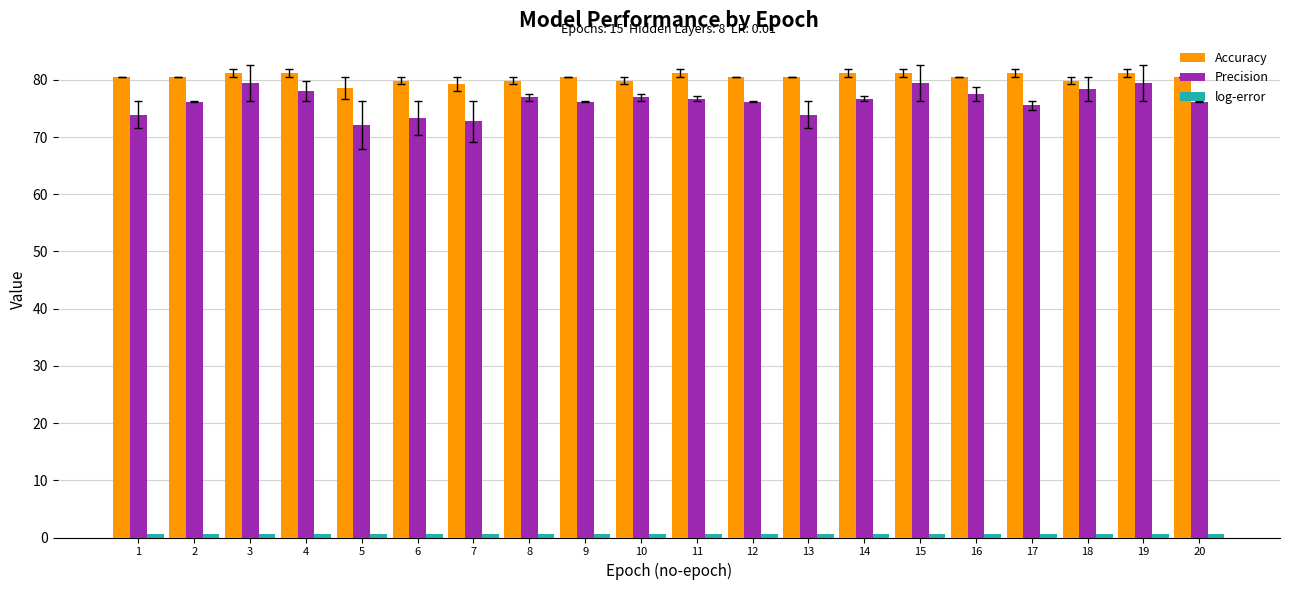

What is the value of the Accuracy bar at the 7th from the left?

79.2